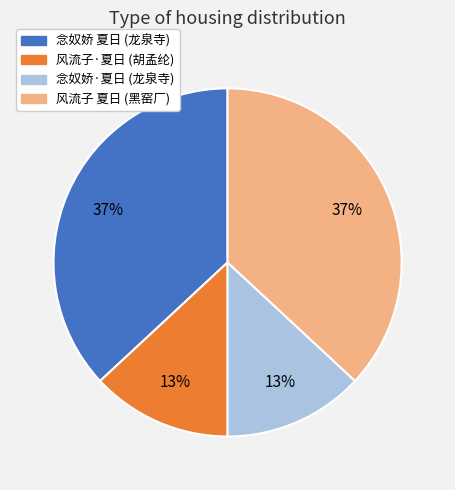

To the nearest percent, what is the difference between the largest and smallest slice percentages?

24%